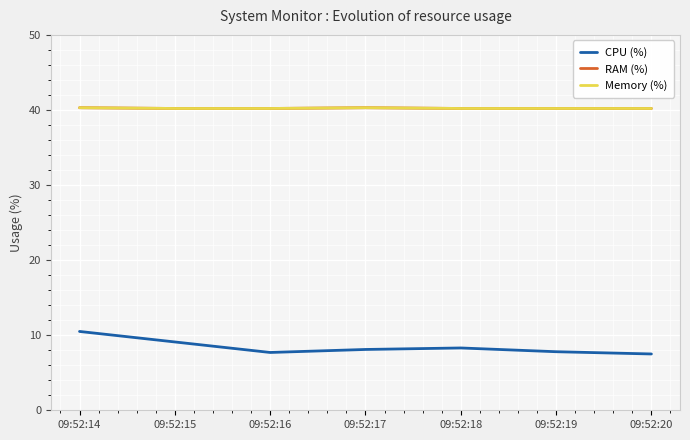

How many lines are shown in the chart?

3